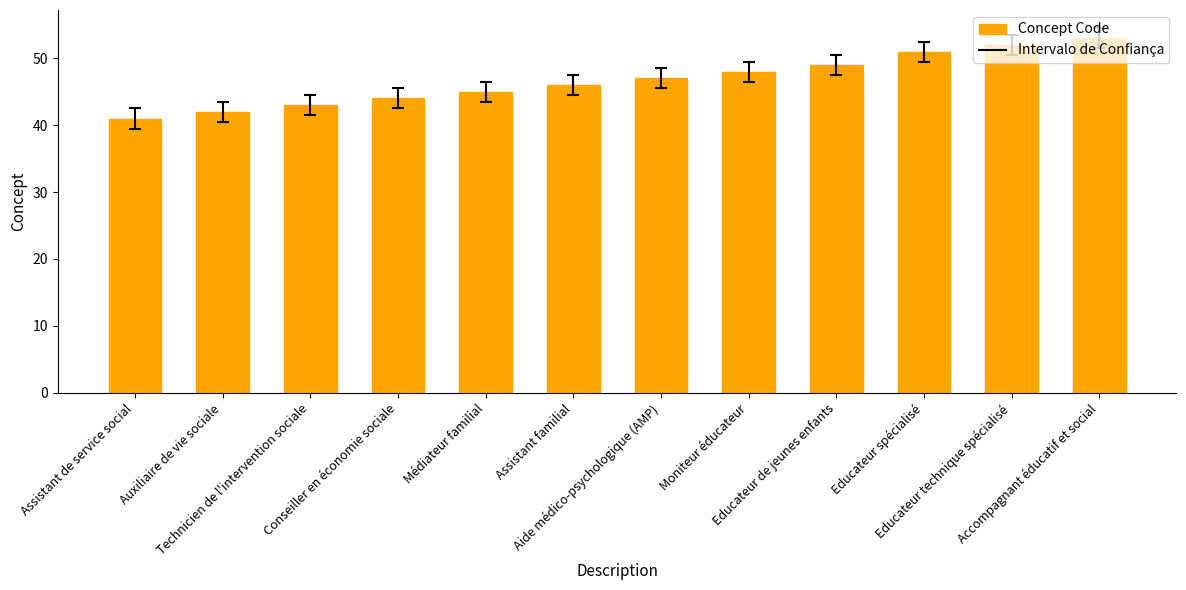

Rank the categories by value from lowest to highest.

Assistant de service social, Auxiliaire de vie sociale, Technicien de l'intervention sociale, Conseiller en économie sociale, Médiateur familial, Assistant familial, Aide médico-psychologique (AMP), Moniteur éducateur, Educateur de jeunes enfants, Educateur spécialisé, Educateur technique spécialisé, Accompagnant éducatif et social